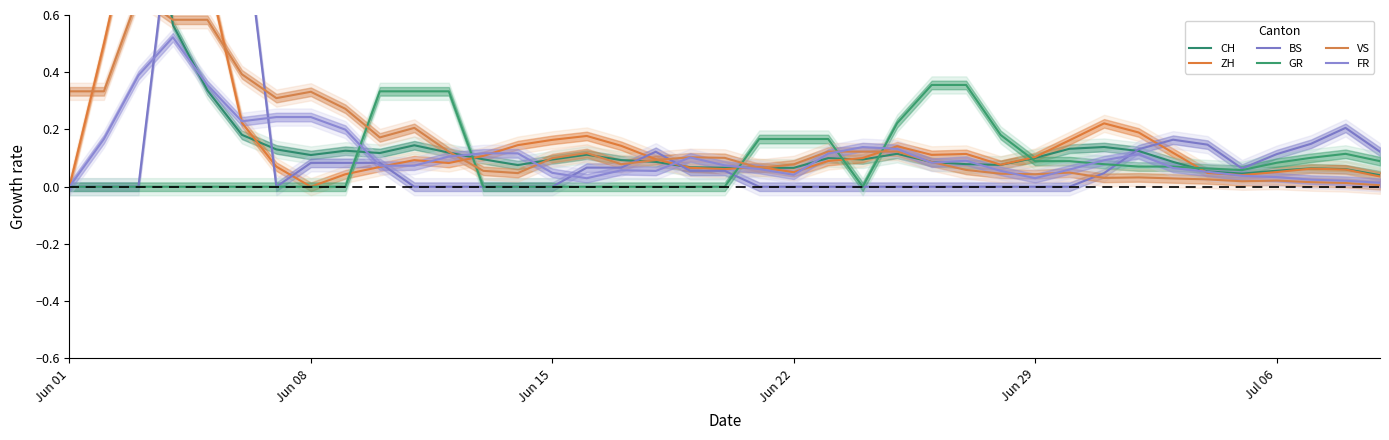

The value of FR at Jun 29 is 0.1. True or false?

False